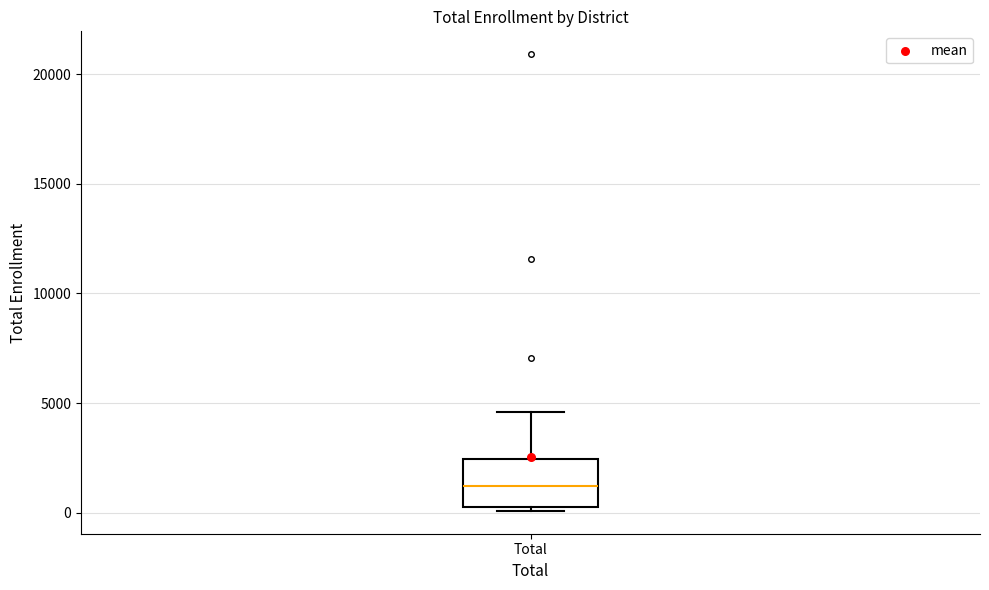

Transcribe this box plot: give where the median line is, the range the box spans, and where the two whiskers end, as read against the y-axis. The values are not printed on the chart, so give them approximately, as read against the axis.

median 1000, box 500 to 2500, whiskers 0 to 4500